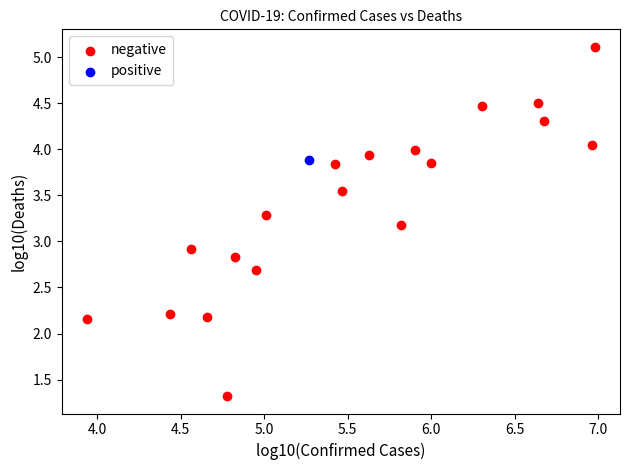

What are all the series names shown in the legend?

negative, positive